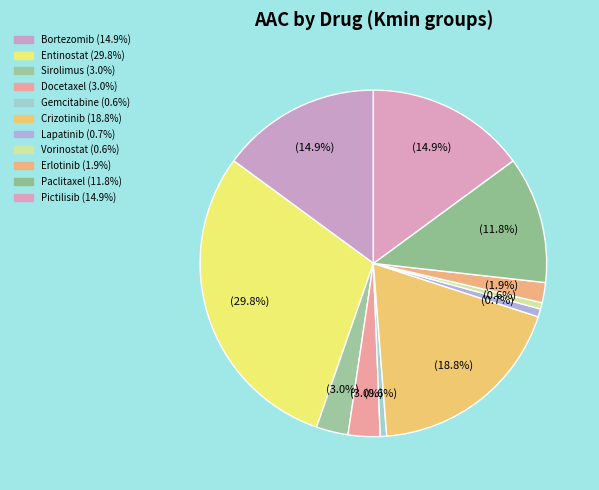

How many slices are in this pie chart?

11